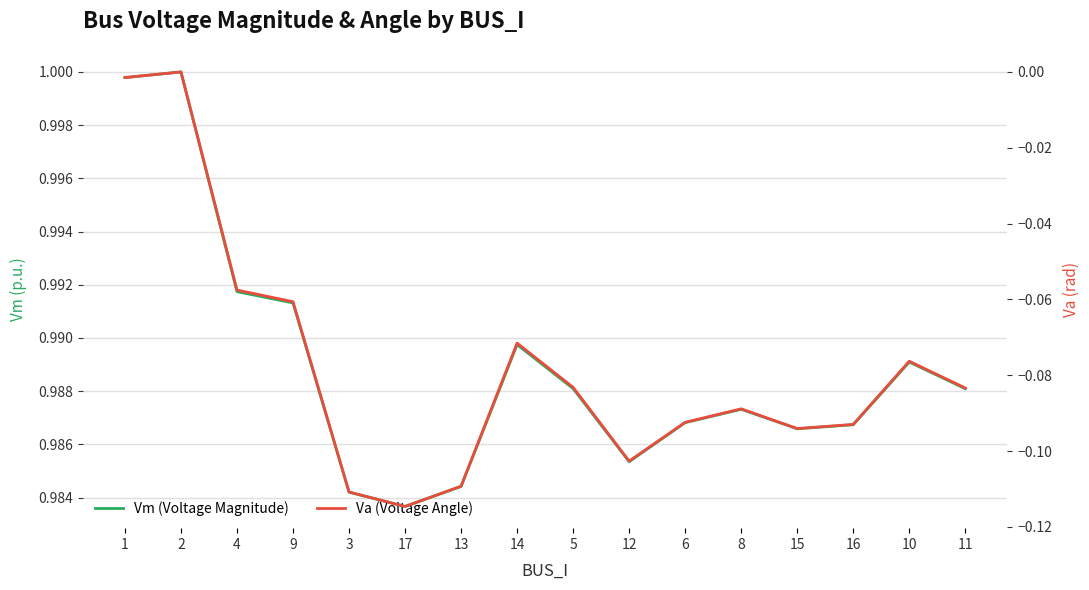

True or false: Vm (Voltage Magnitude) and Va (Voltage Angle) cross at least once.

False